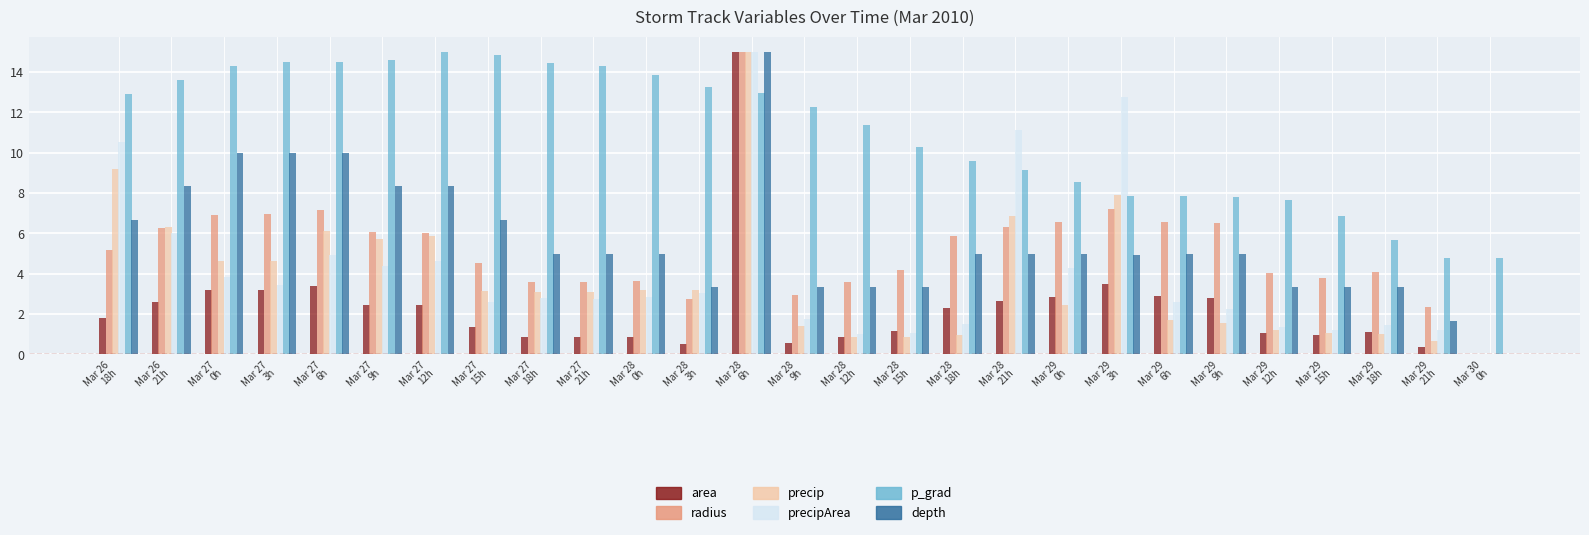

What is the greatest value displayed?

15.0